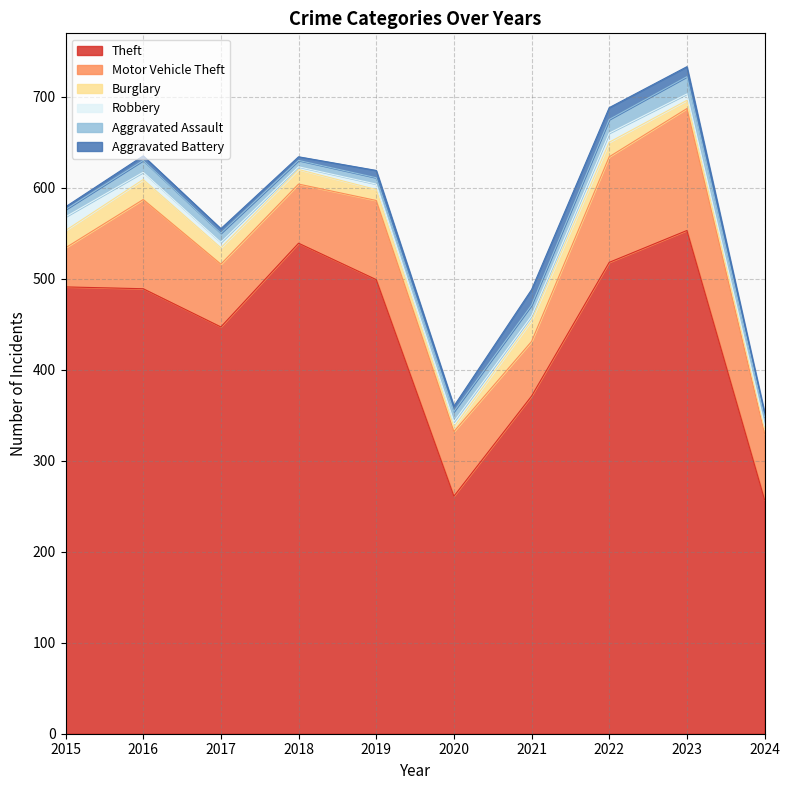

What are all the series names shown in the legend?

Theft, Motor Vehicle Theft, Burglary, Robbery, Aggravated Assault, Aggravated Battery